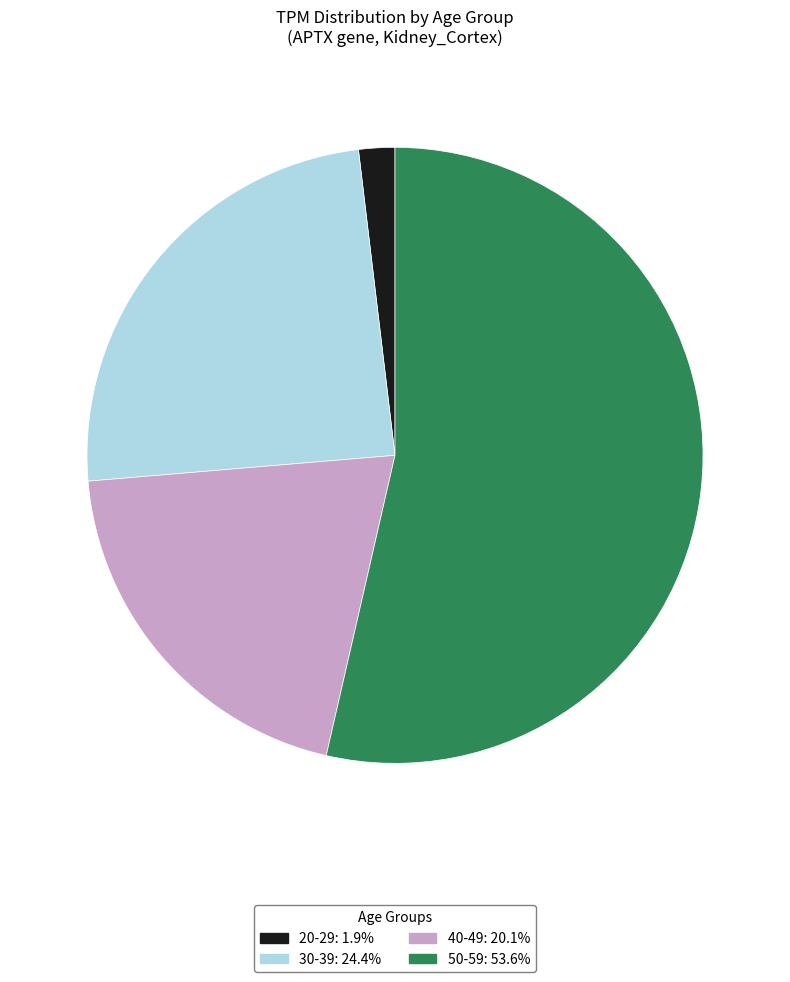

Is there a majority slice in this chart?

Yes